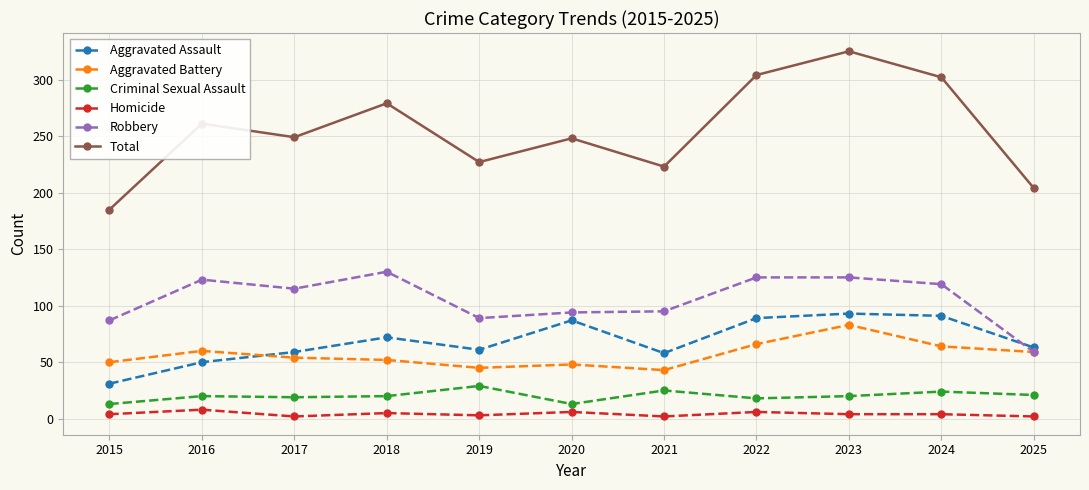

At 2018, list the series in order from largest to smallest.

Total, Robbery, Aggravated Assault, Aggravated Battery, Criminal Sexual Assault, Homicide